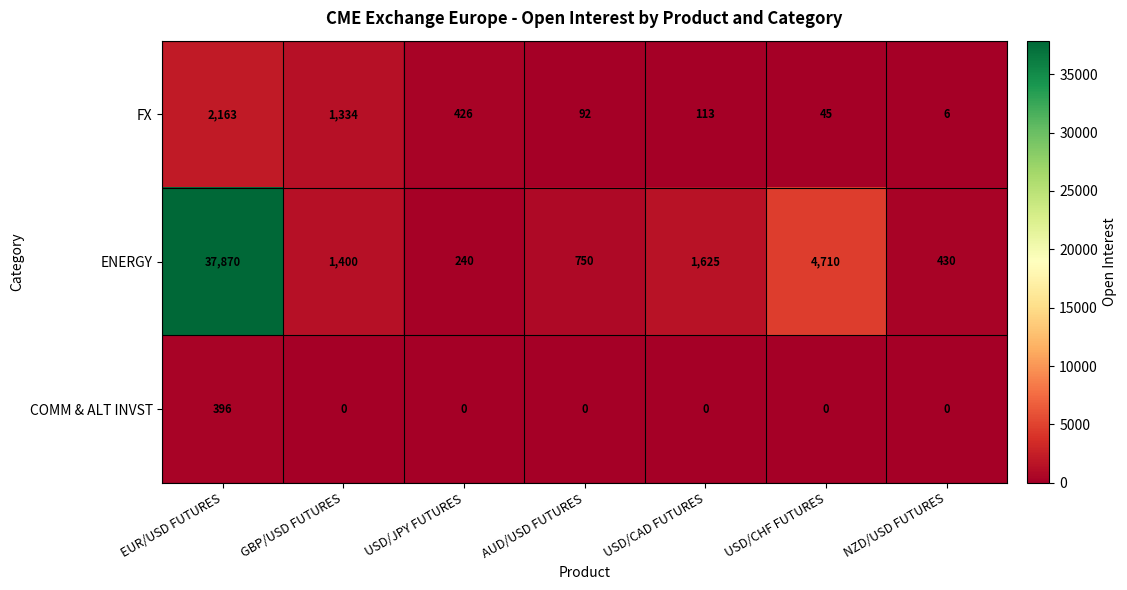

Which label corresponds to the largest value in the chart?

EUR/USD FUTURES